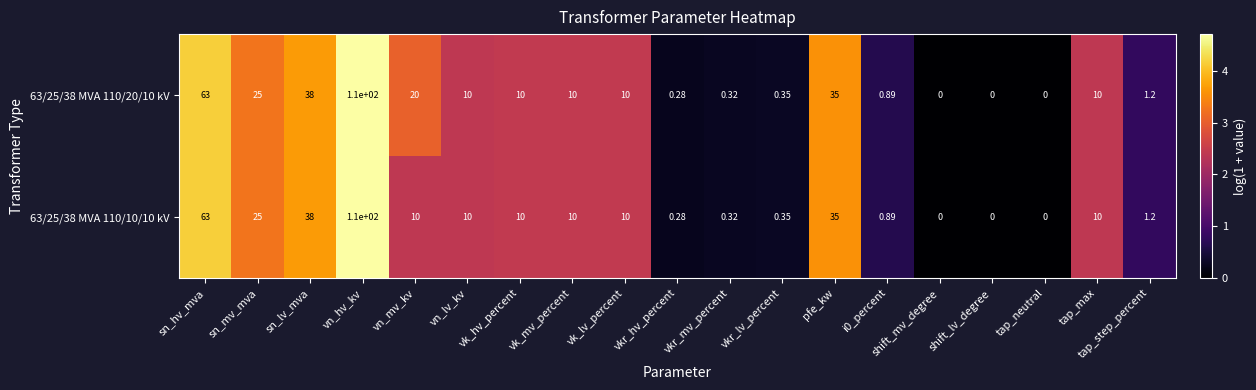

Which label corresponds to the largest value in the chart?

vn_hv_kv